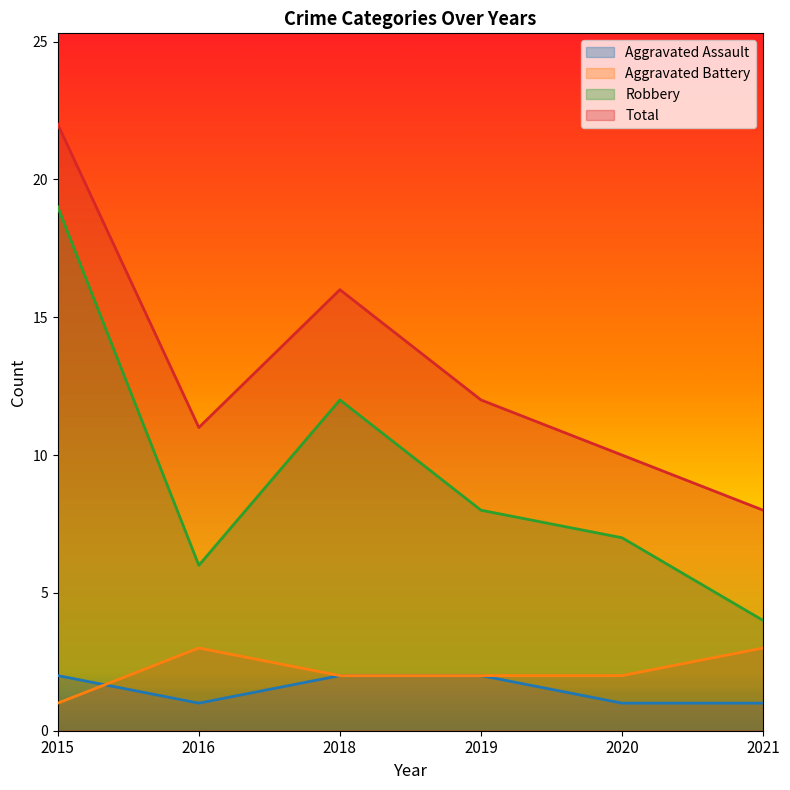

How many data points does each series have?

6